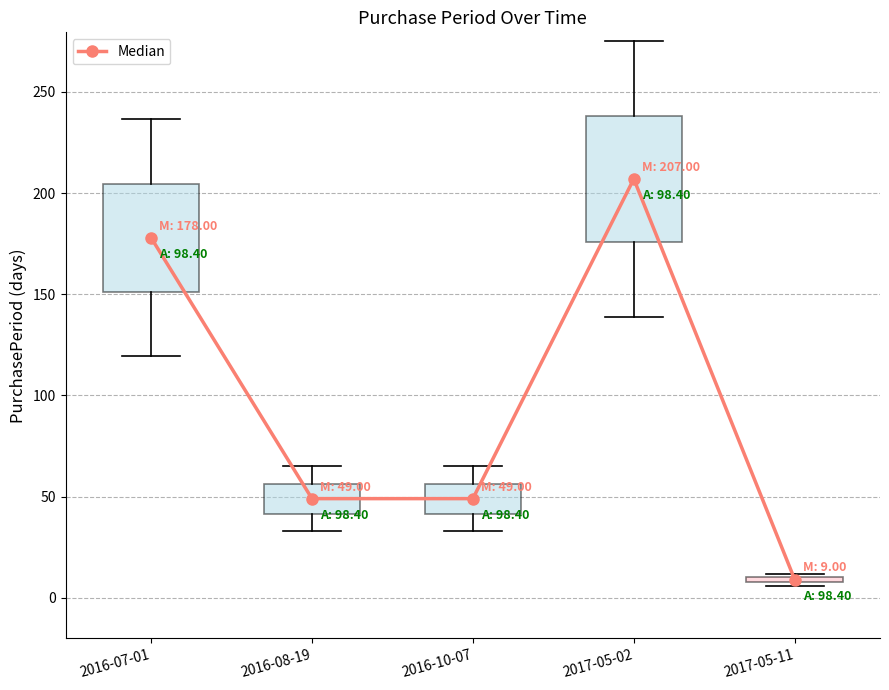

Count the number of categories in the chart.

5